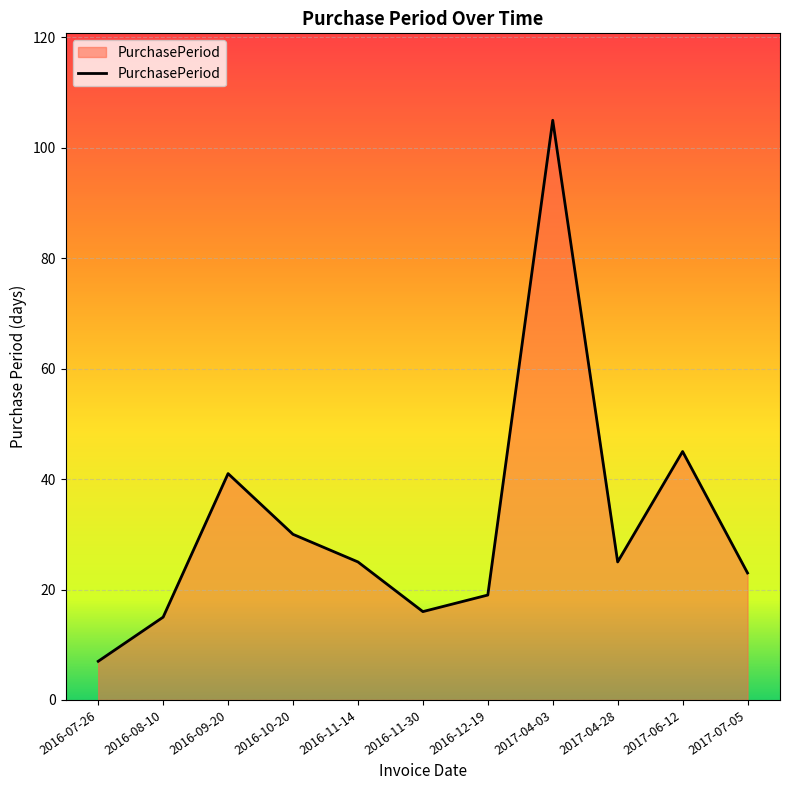

What is the maximum value shown in the chart?

105